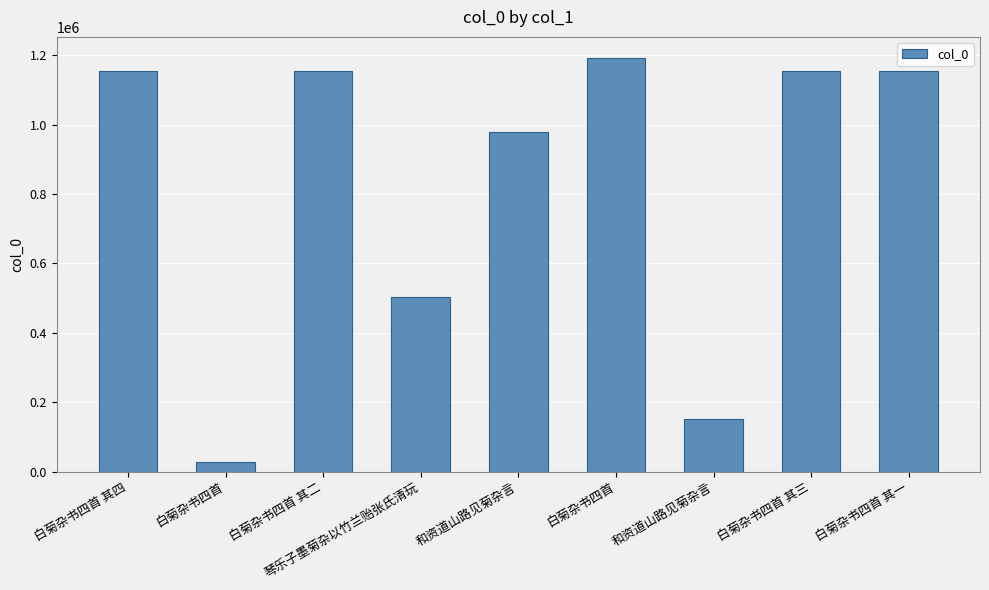

What is the label of the 8th bar from the right?

白菊杂书四首